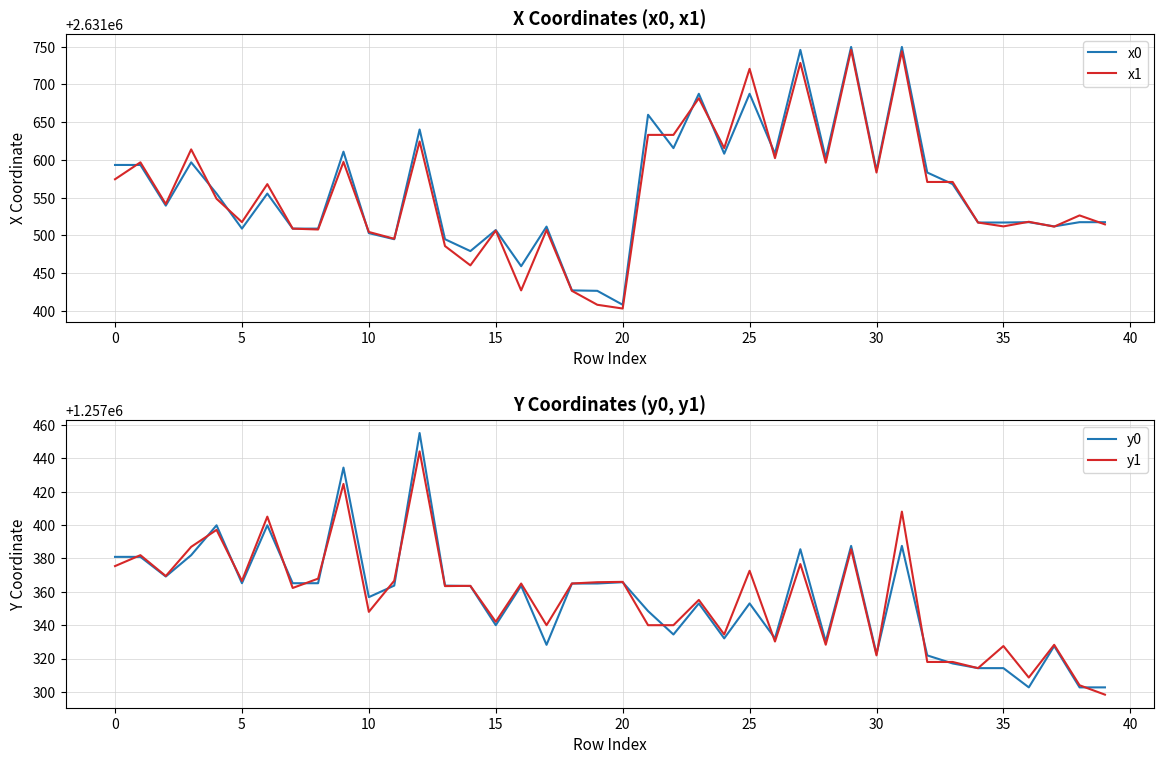

How many values in the y1 series exceed 1257363?

21